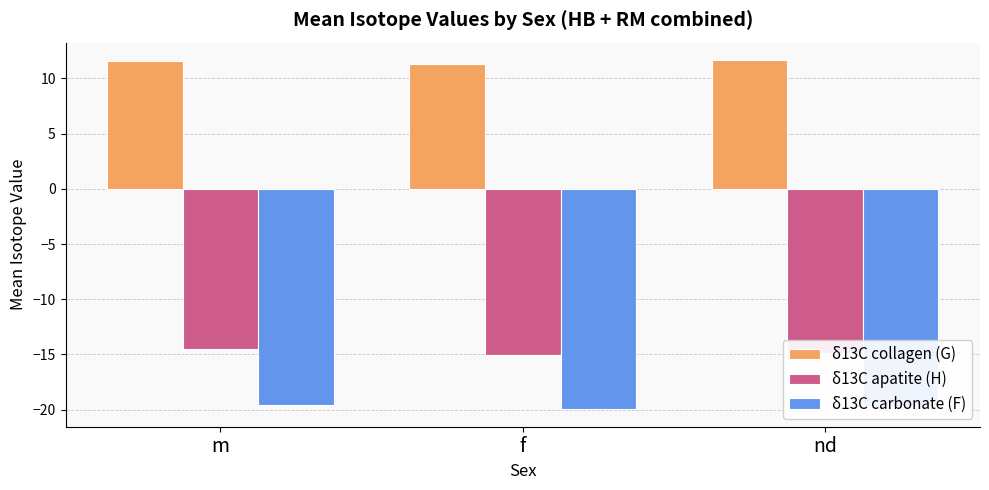

What value does the δ13C apatite (H) series have at f?

-15.0